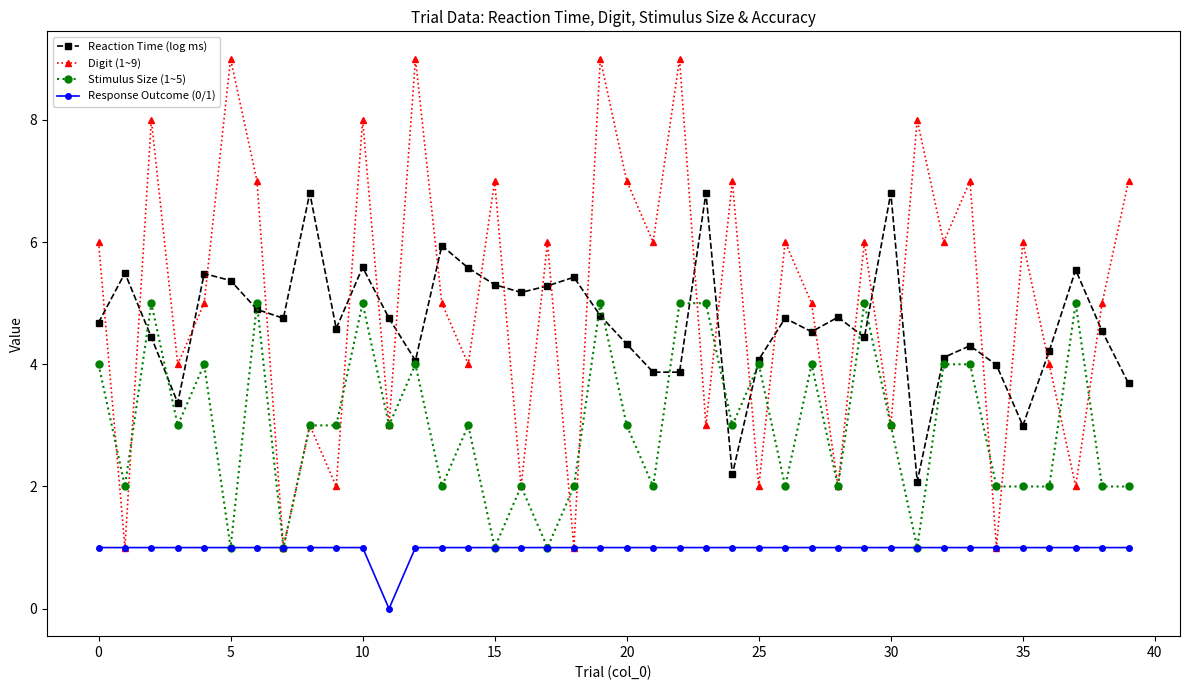

Which series has the largest range (max minus min)?

Digit (1~9)